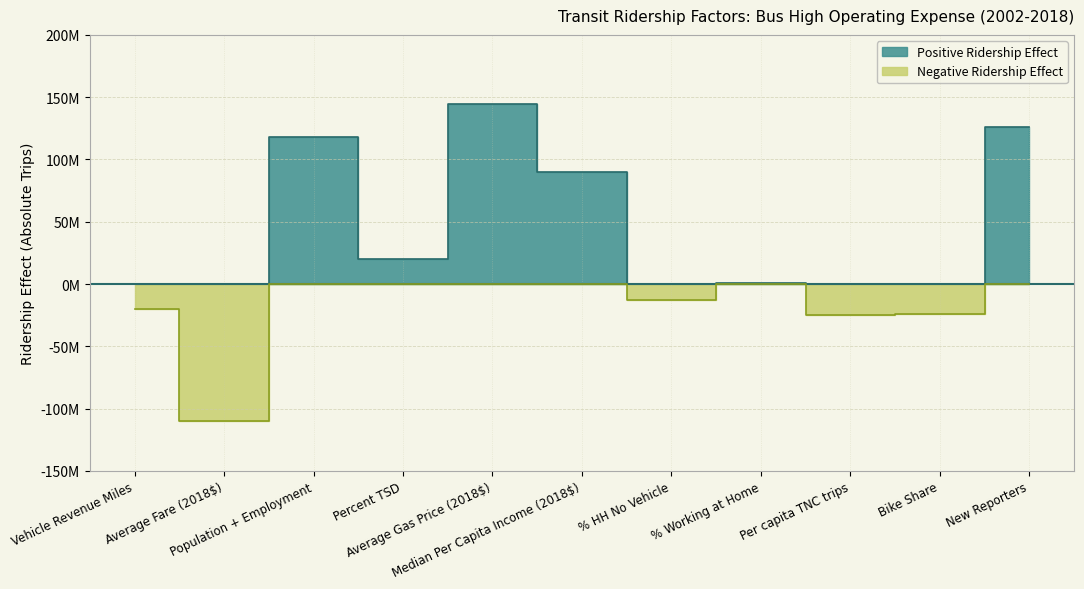

What is the label of the 7th point from the left?

% HH No Vehicle